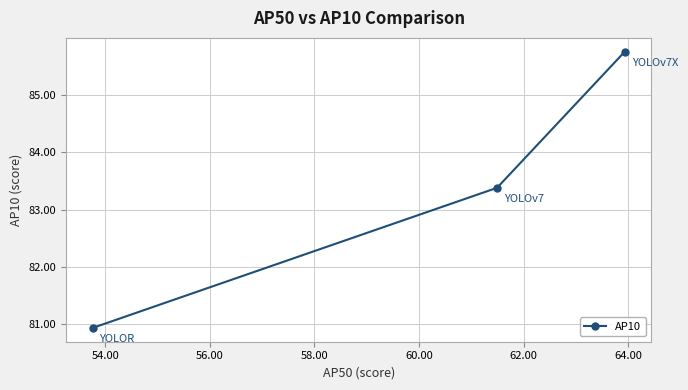

What is the greatest value displayed?

85.8